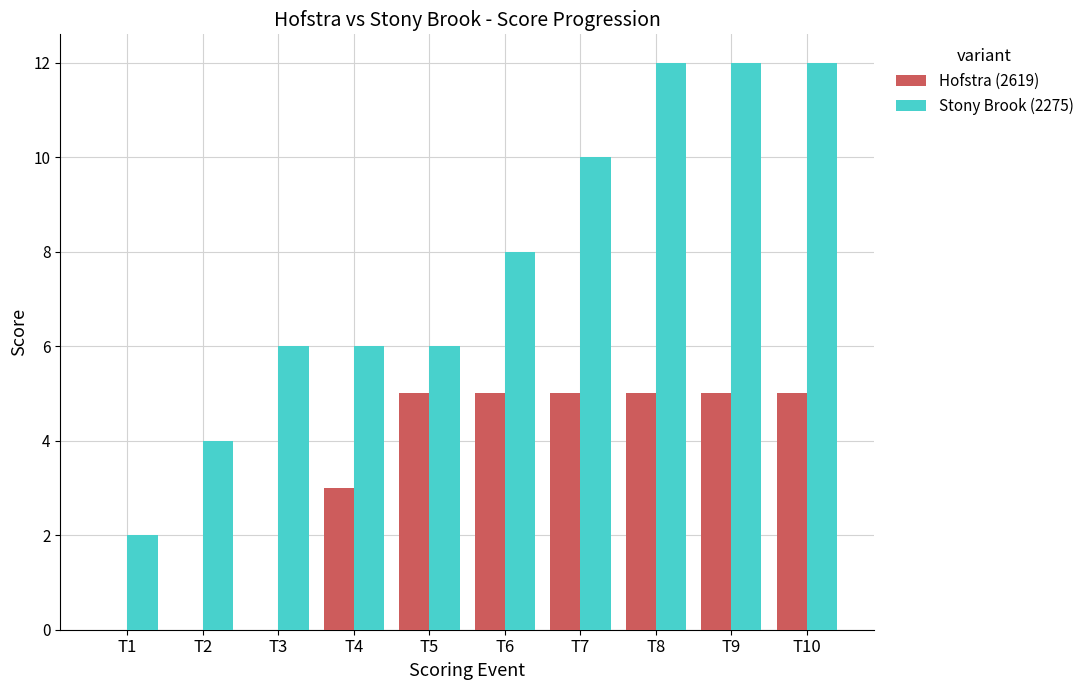

How many distinct data groups are displayed?

2